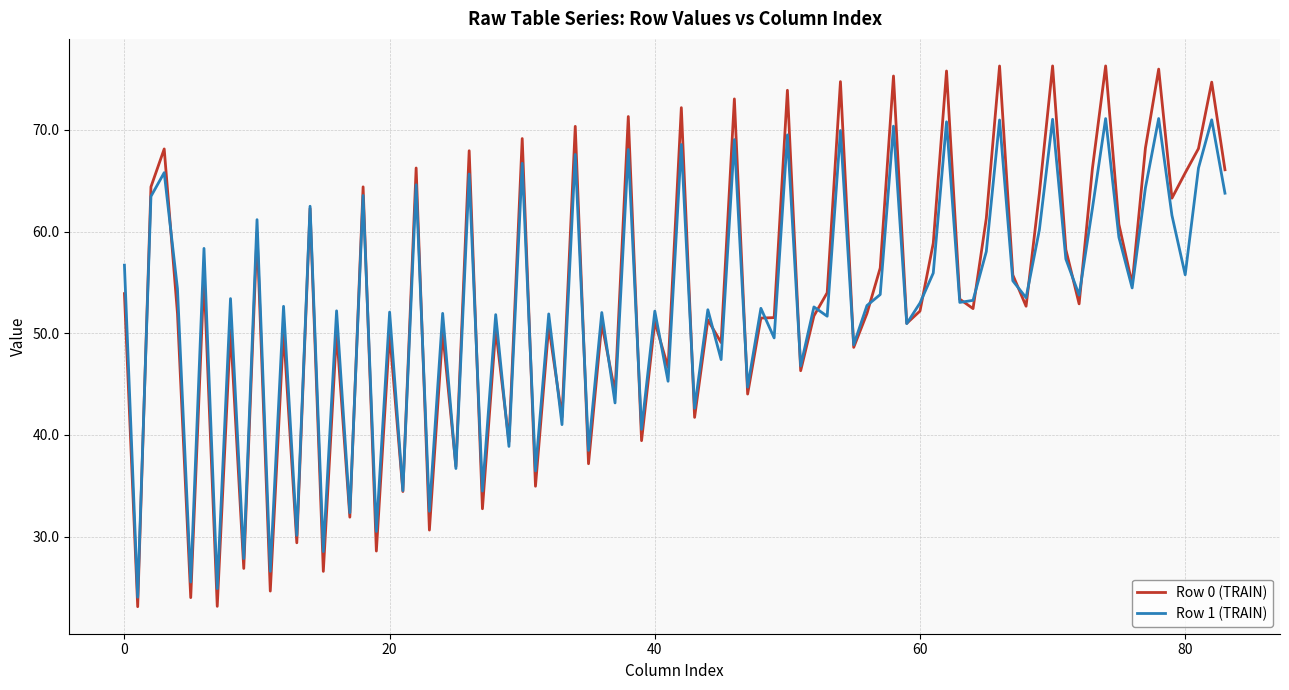

What is the smallest value displayed?

23.1